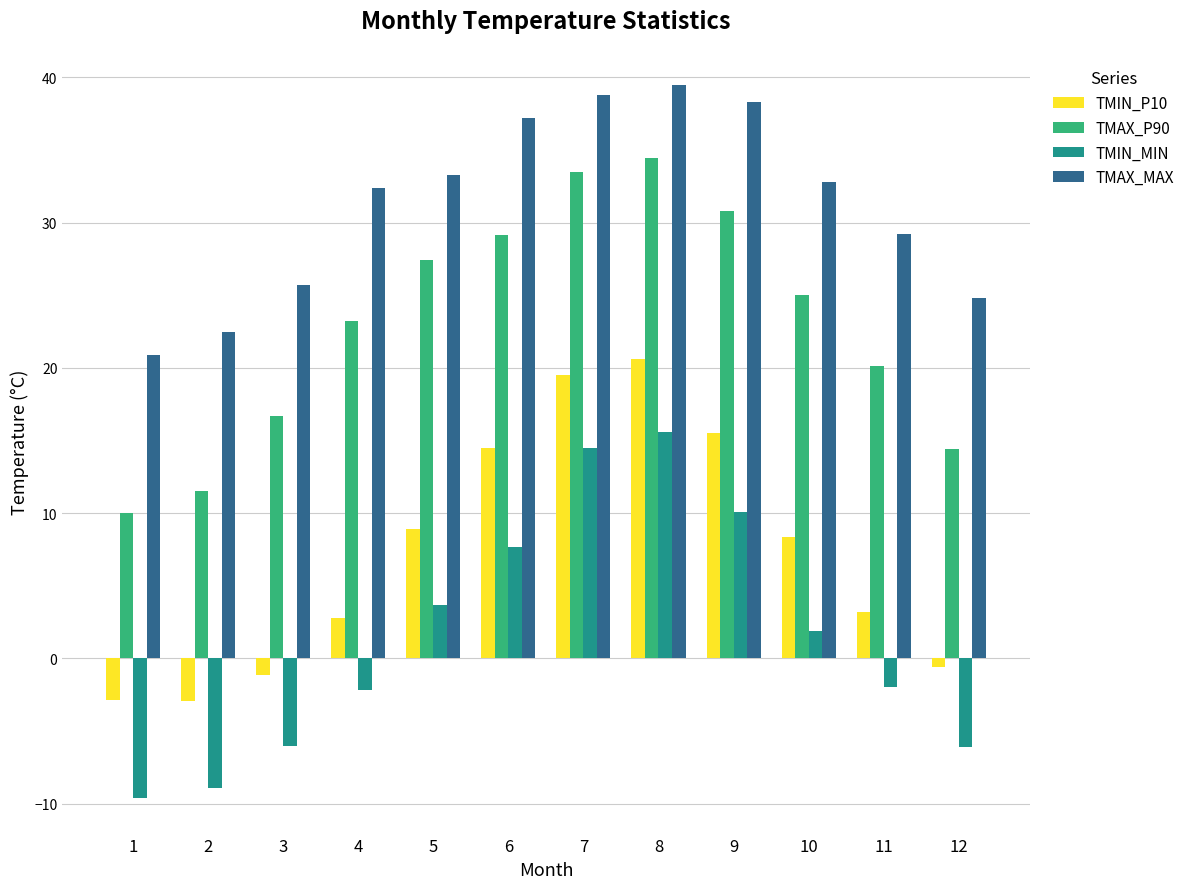

How many values in the TMAX_P90 series are below 25?

6